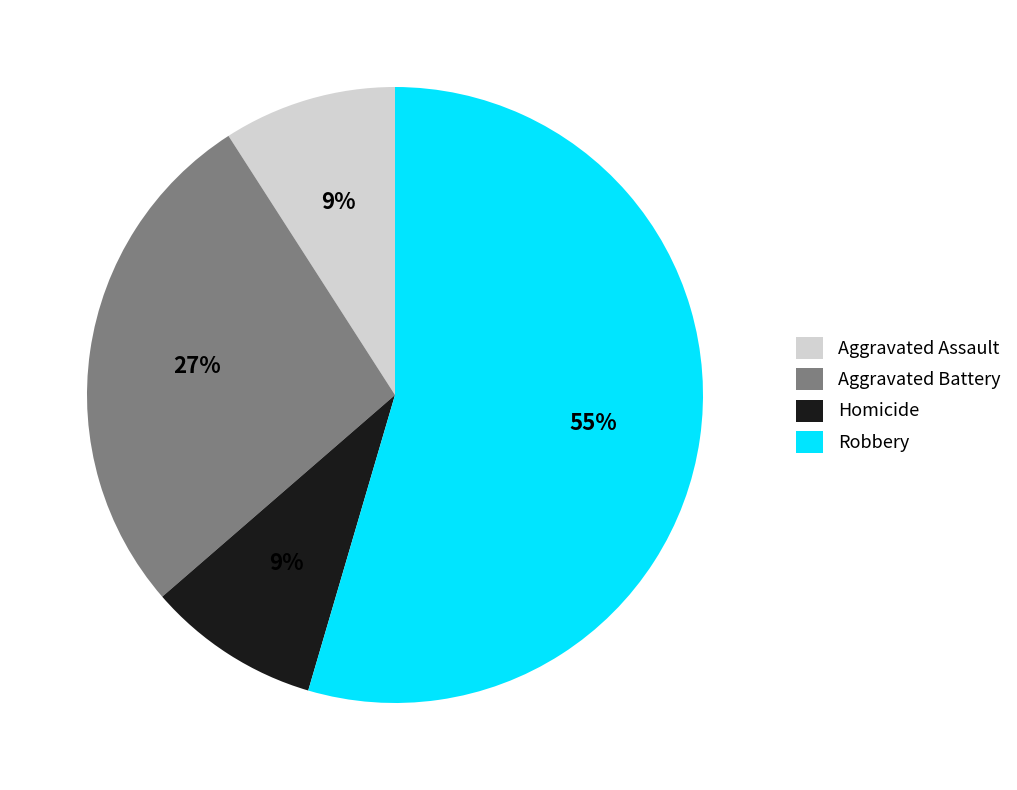

What is the largest slice in the pie chart?

Robbery